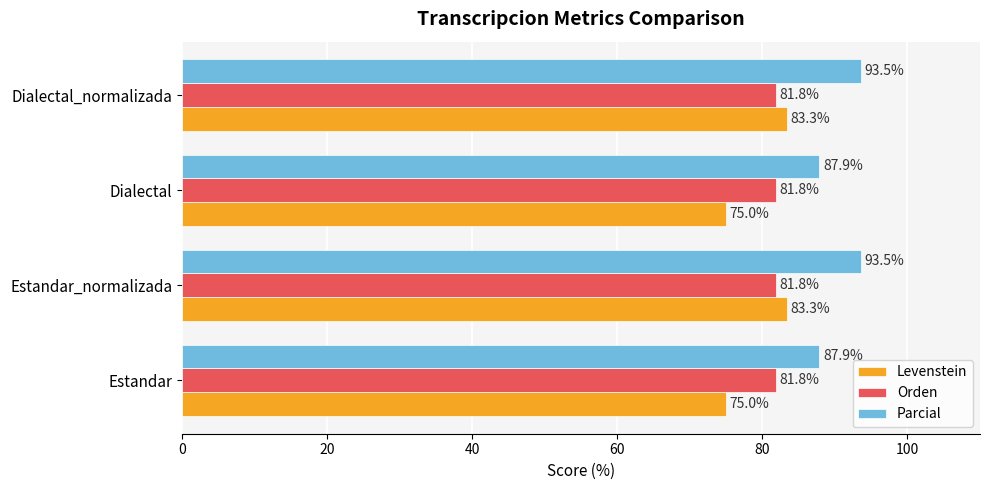

Which series has the largest range (max minus min)?

Levenstein